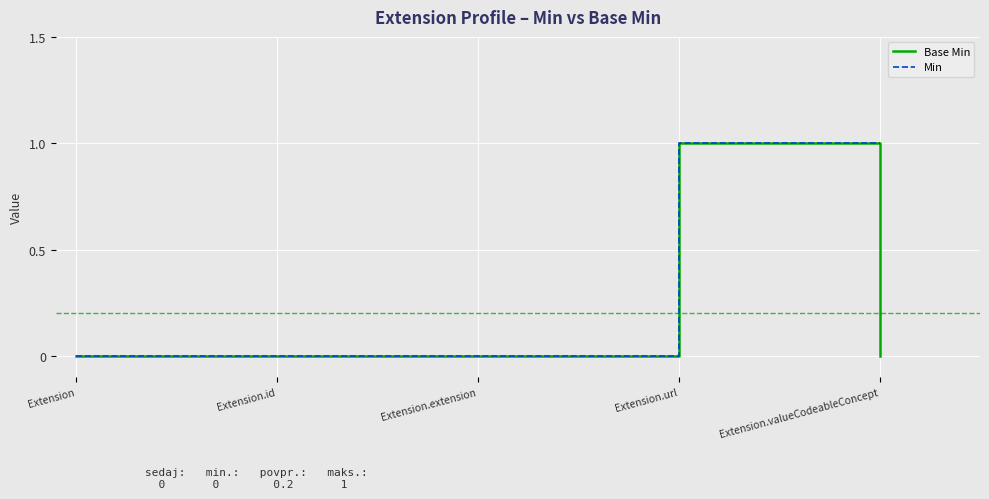

Reading left to right, what are all the values shown in this chart?

Base Min: 0	0	0	1	0
Min: 0	0	0	1	1